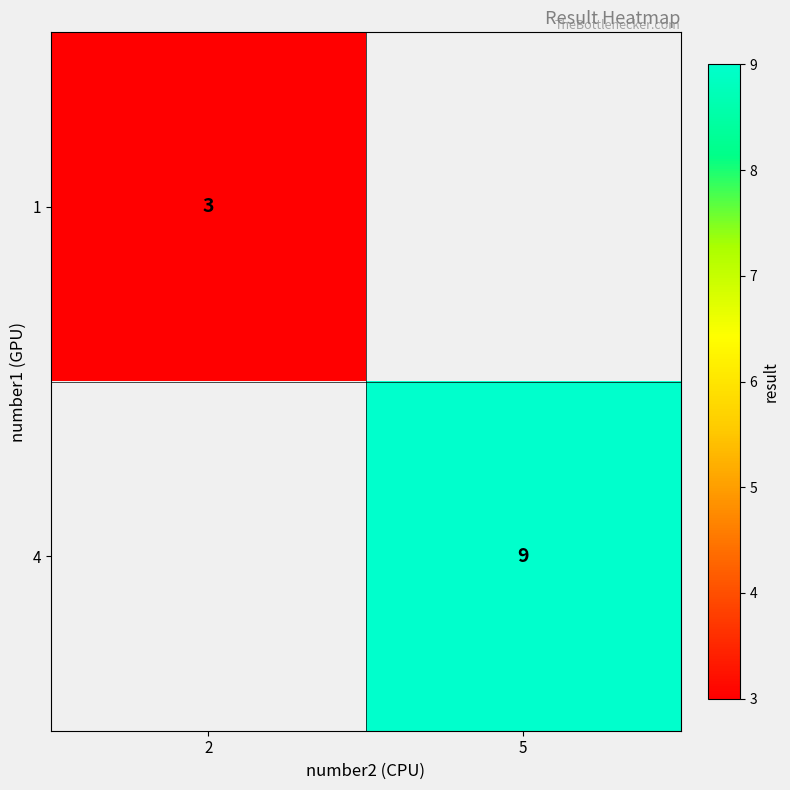

The 4 series shows 6 at 5. True or false?

False